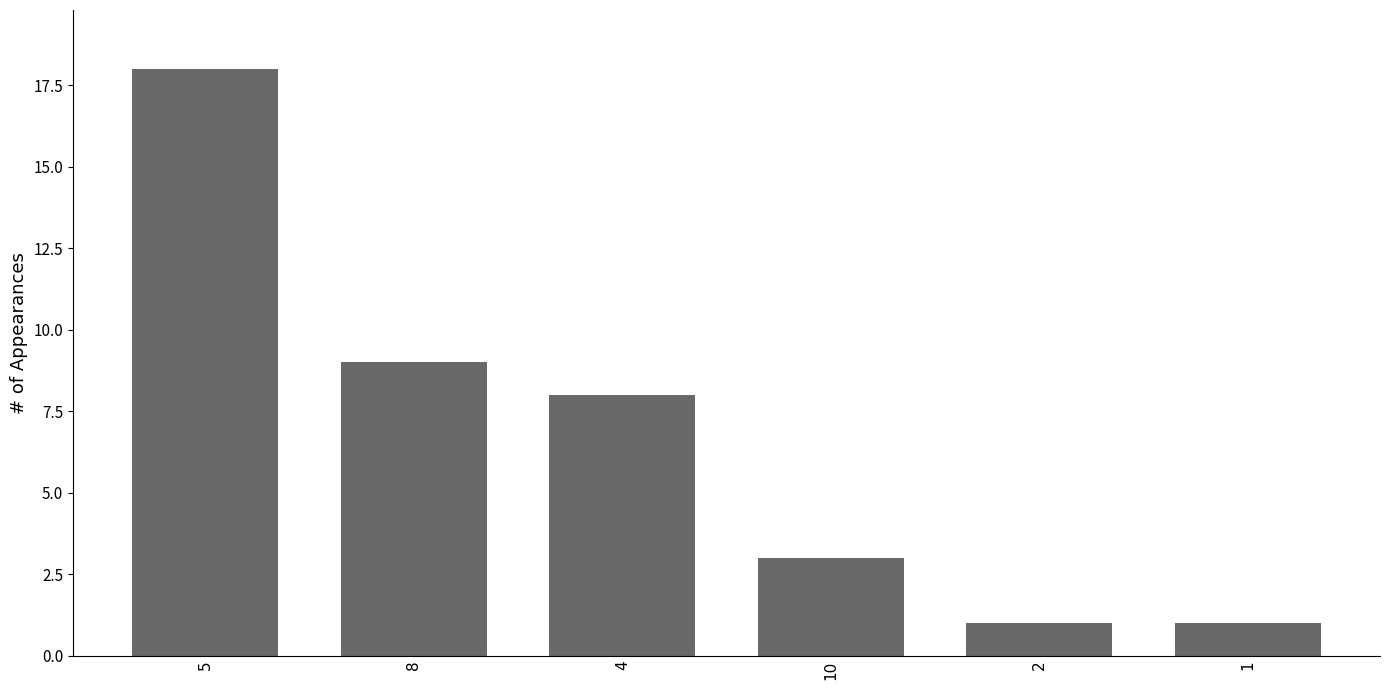

Are the bars grouped side by side (vs. stacked)?

No